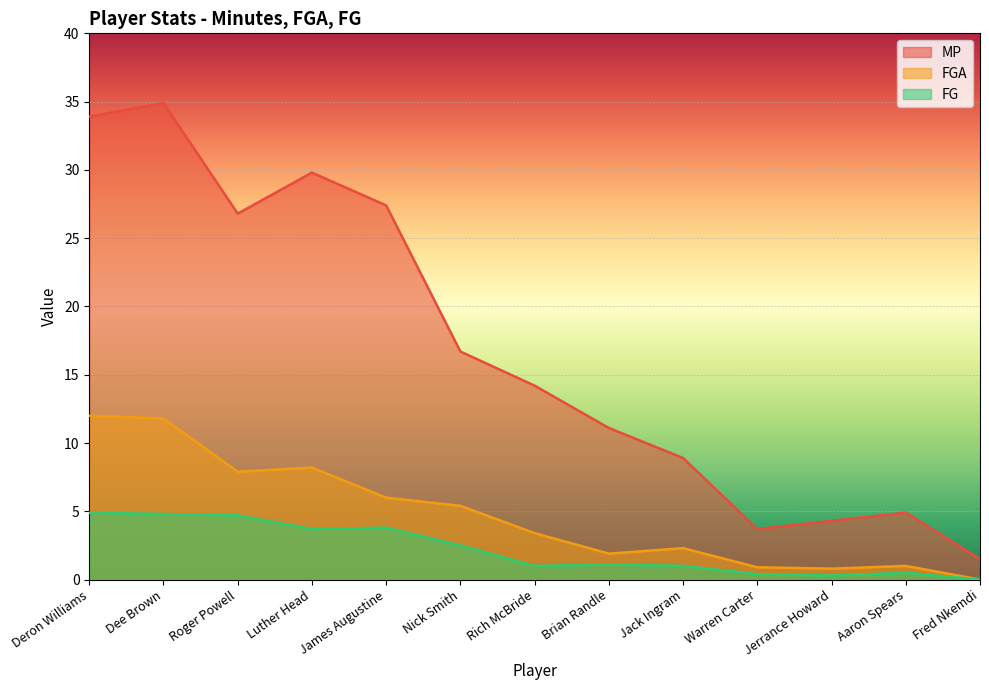

At which category does FGA reach its first local valley?

Roger Powell